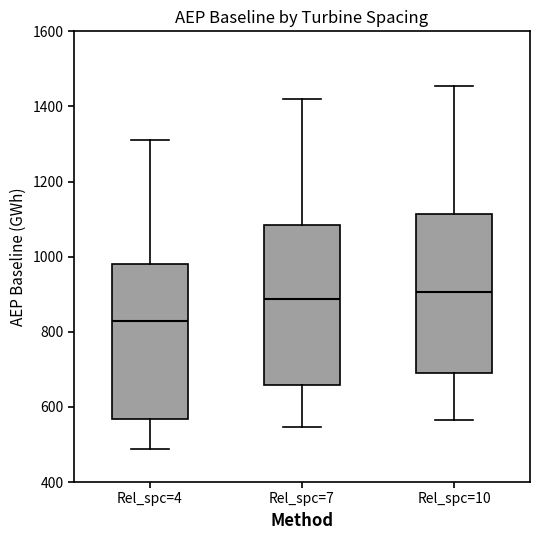

Which box's median line is the lowest?

Rel_spc=4